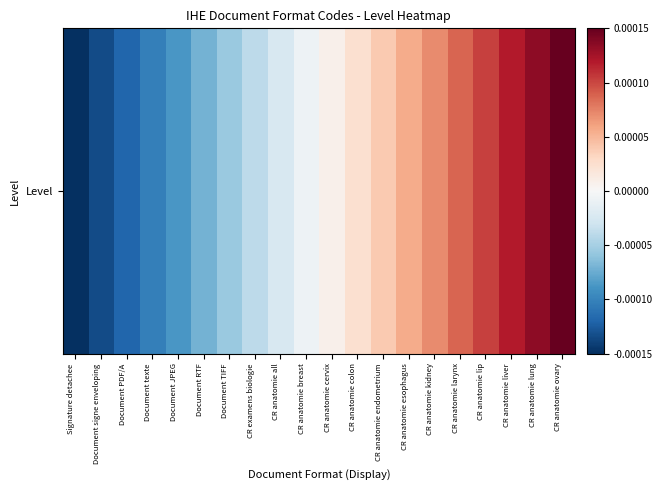

How many distinct data groups are displayed?

1